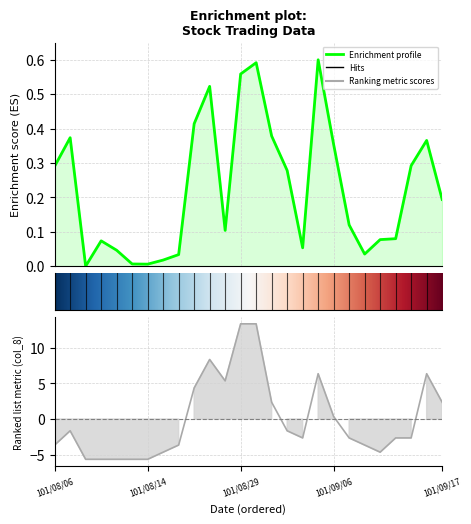

At which label does col_2 reach its minimum?

101/08/08